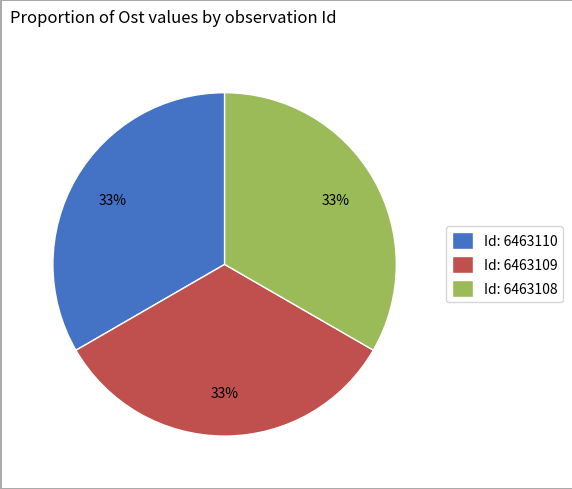

What is the ratio of the value at Id: 6463109 to the value at Id: 6463108?

1.0